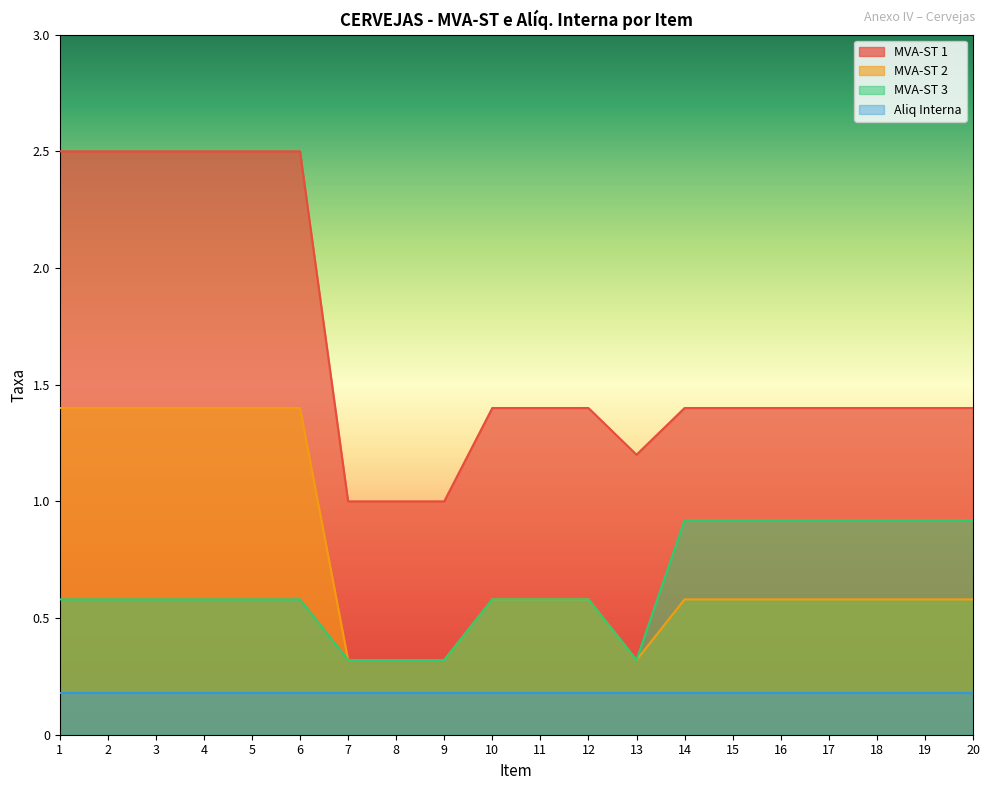

What is the average value of the MVA-ST 2 series?

0.8